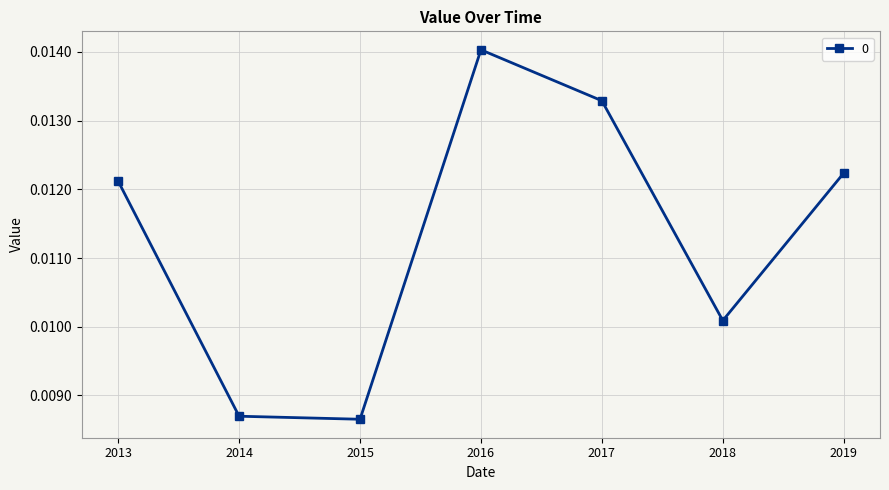

At which category does the data reach its first local peak?

2016